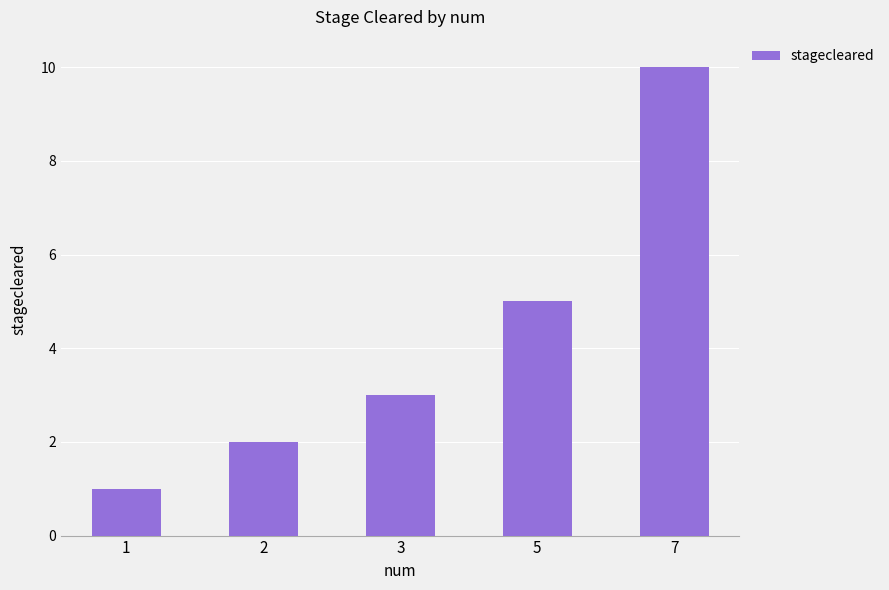

Approximately how many times larger is the value at 2 compared to 1?

2.0